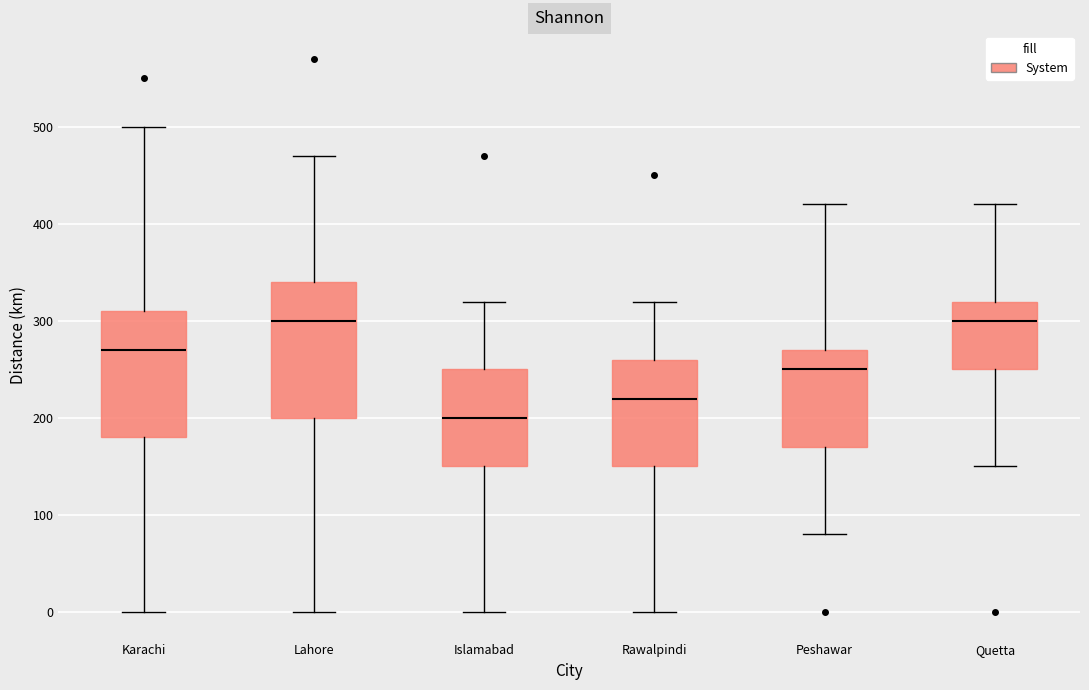

Where does the lower whisker of the box for Quetta end on the y-axis? The values are not printed on the chart, so give them approximately, as read against the axis.

150